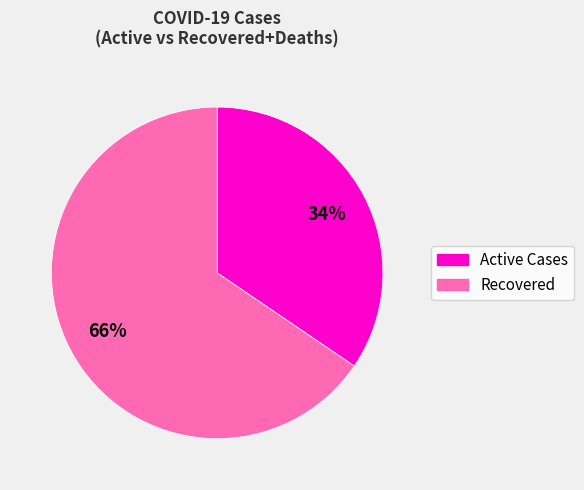

Between Active Cases and Recovered, which is larger?

Recovered